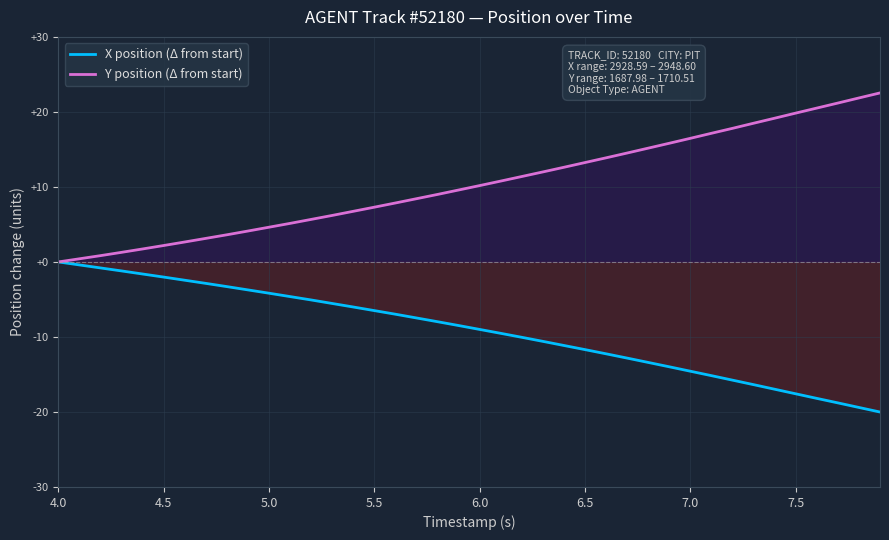

The X position (Δ from start) series shows -0.5 at 6.5. True or false?

False